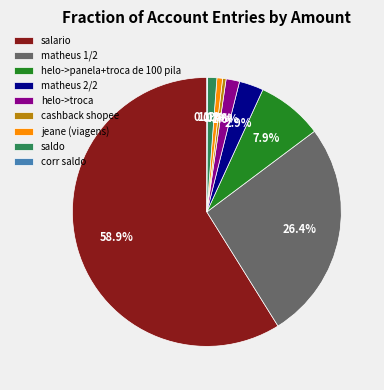

Combined, do matheus 2/2 and matheus 1/2 account for over 50%?

No